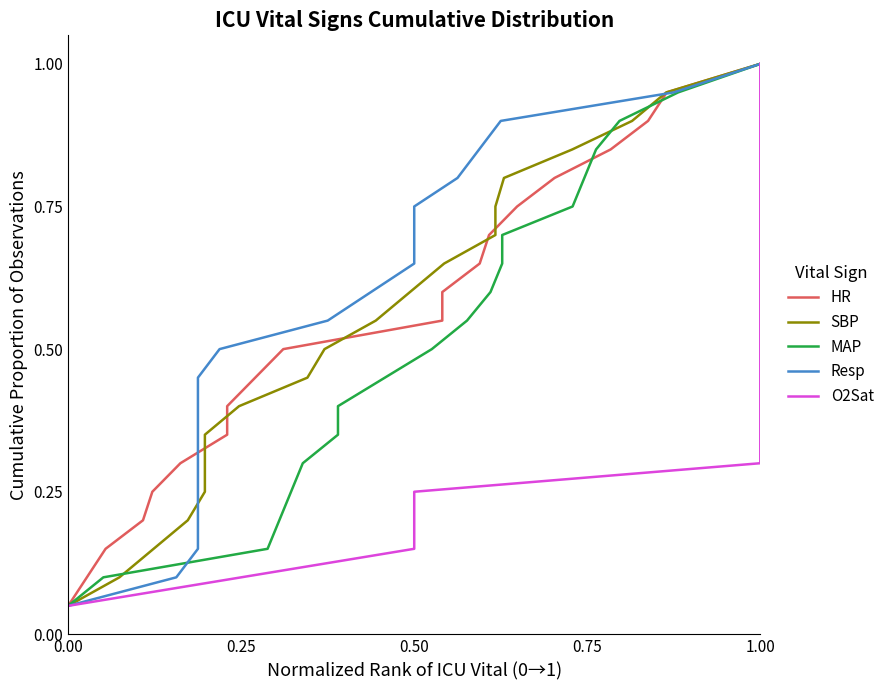

Count the number of data series in this chart.

5